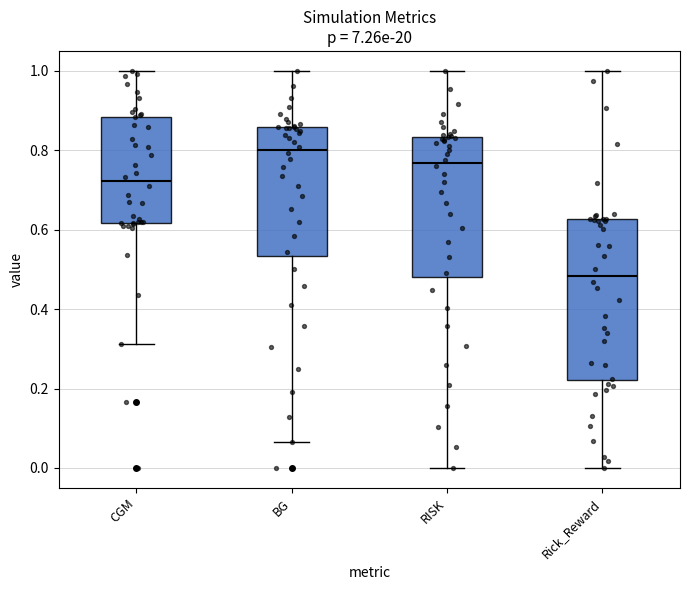

Comparing the boxes themselves (not the whiskers), which one is the tallest?

Rick_Reward